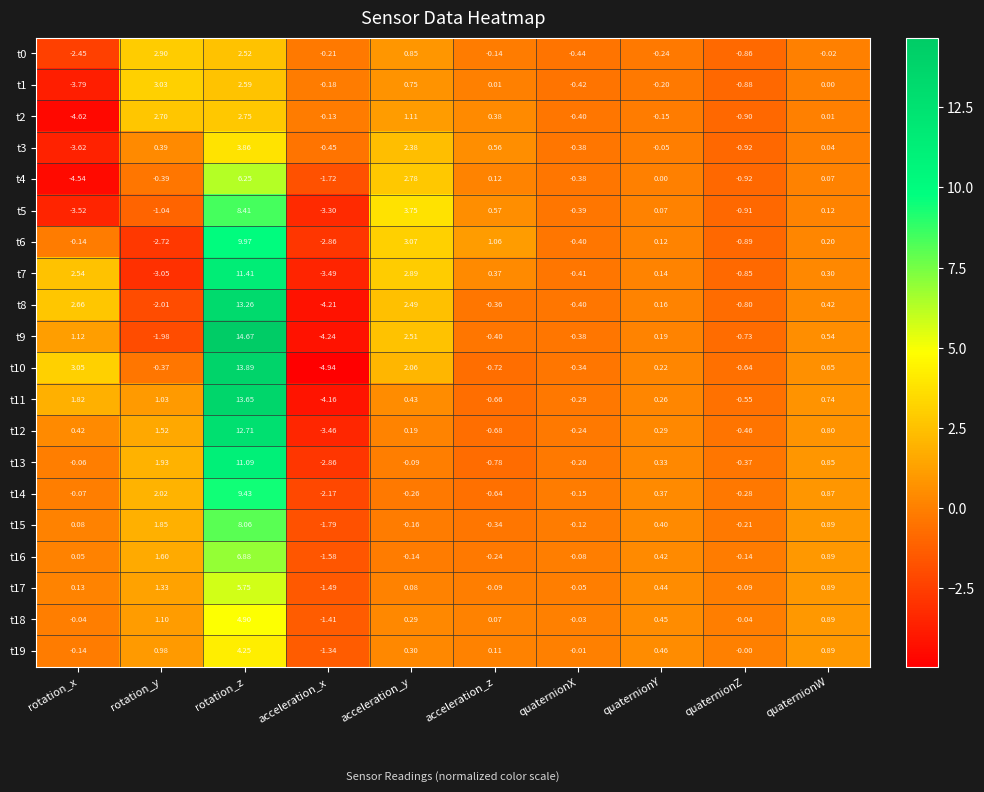

Which series has the widest spread of values?

t9